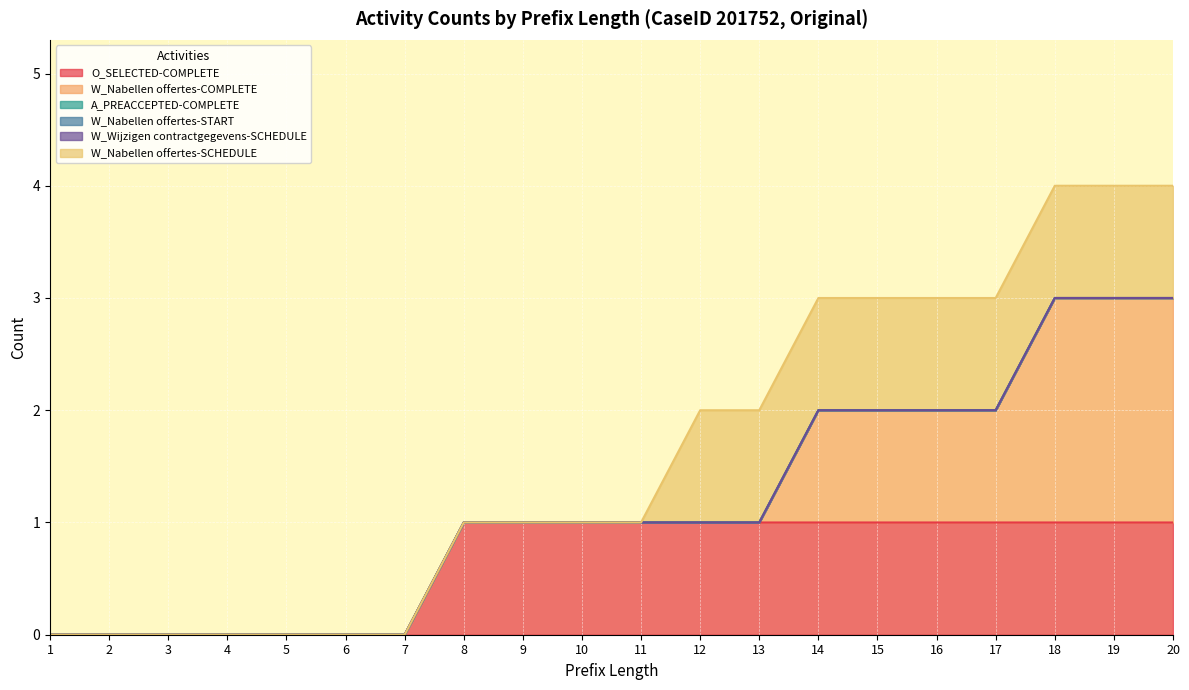

True or false: O_SELECTED-COMPLETE and W_Wijzigen contractgegevens-SCHEDULE cross at least once.

False